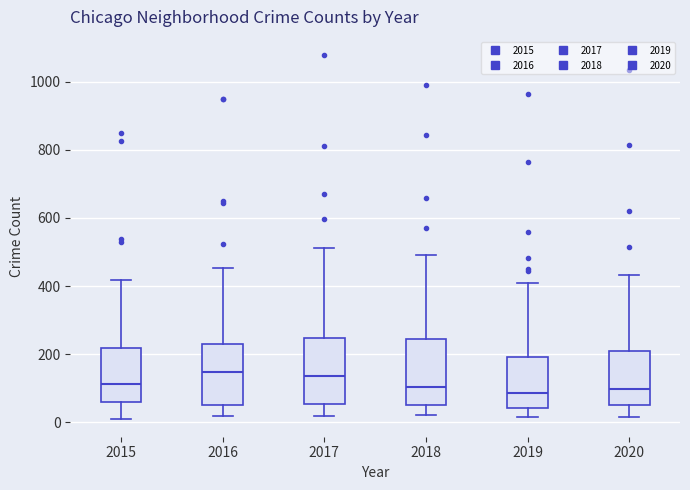

Reading left to right, transcribe this box plot: for each box, give where its median line is, the range the box spans, and where its two whiskers end, as read against the y-axis. The values are not printed on the chart, so give them approximately, as read against the axis.

2015: median 120, box 60 to 220, whiskers 20 to 420
2016: median 140, box 60 to 220, whiskers 20 to 460
2017: median 140, box 60 to 240, whiskers 20 to 520
2018: median 100, box 40 to 240, whiskers 20 to 500
2019: median 80, box 40 to 200, whiskers 20 to 400
2020: median 100, box 60 to 200, whiskers 20 to 440